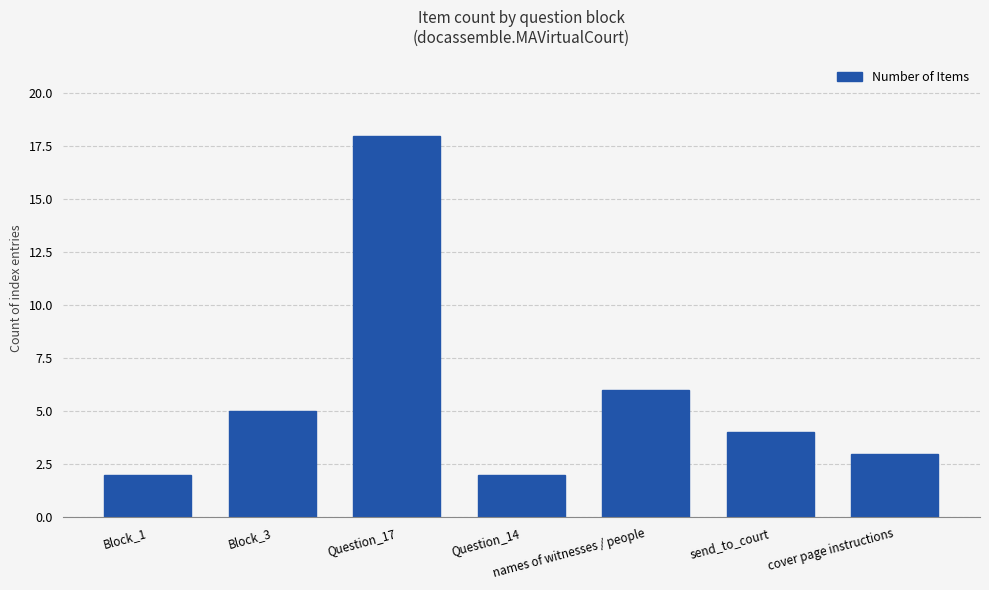

What is the greatest value displayed?

18